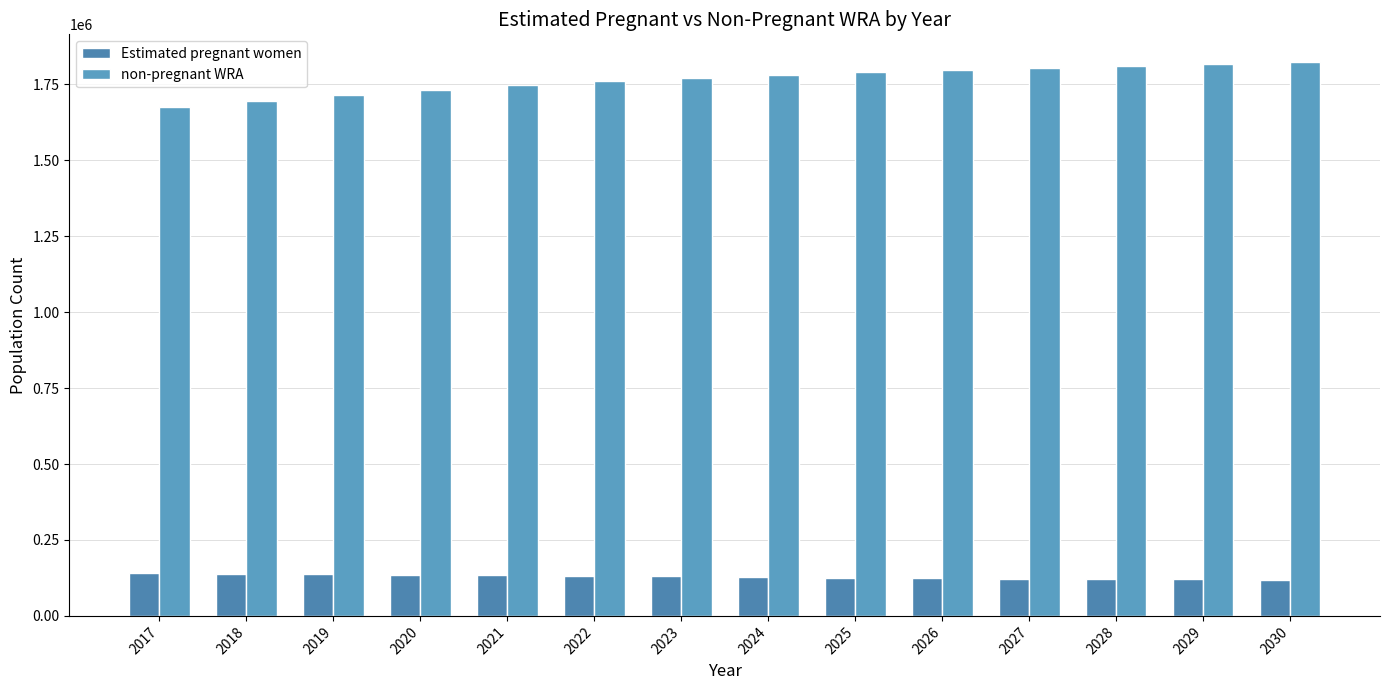

True or false: Estimated pregnant women has a value of 118566.0 at 2030.

True